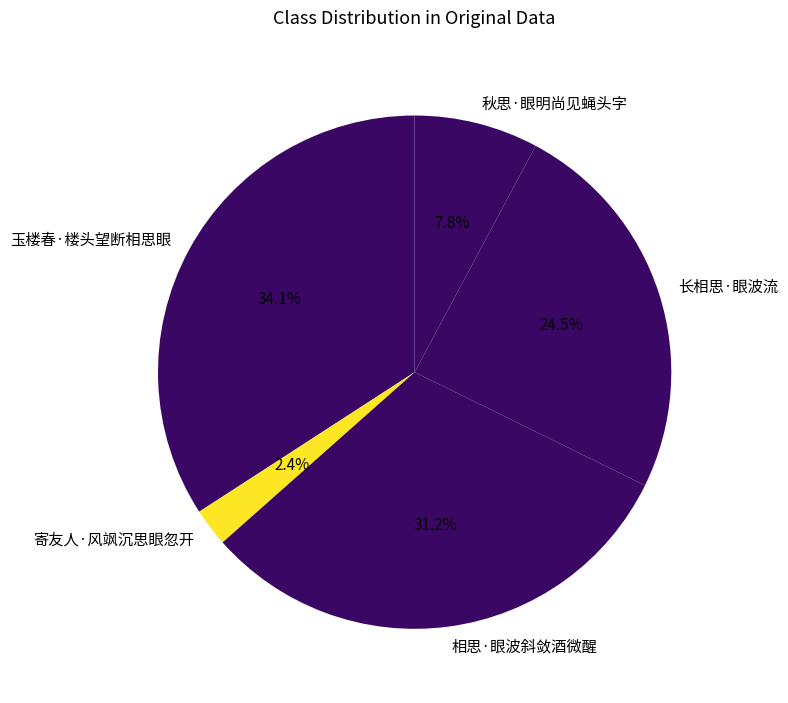

What is the ratio of the value at 相思·眼波斜敛酒微醒 to the value at 秋思·眼明尚见蝇头字?

4.0